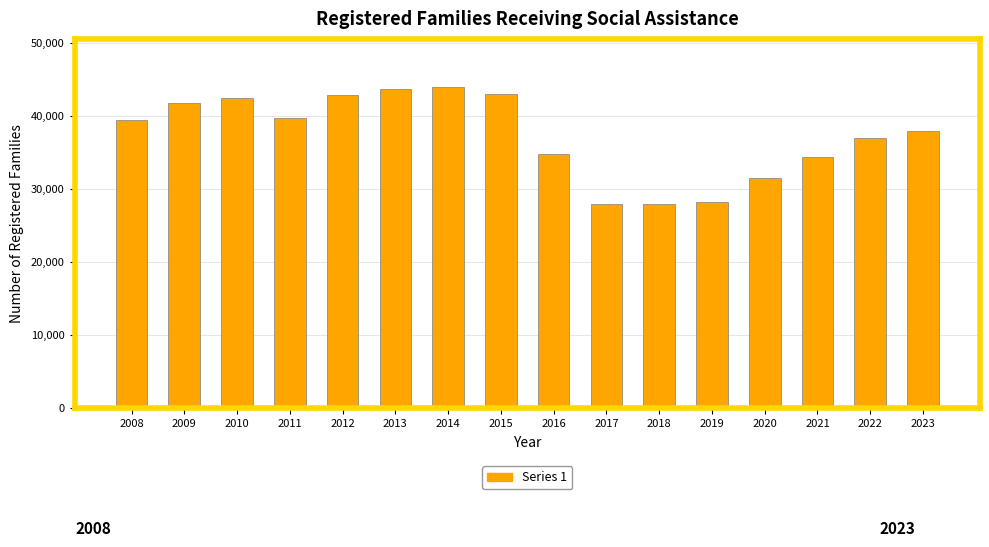

The chart shows a value of 34814 at 2016. True or false?

True